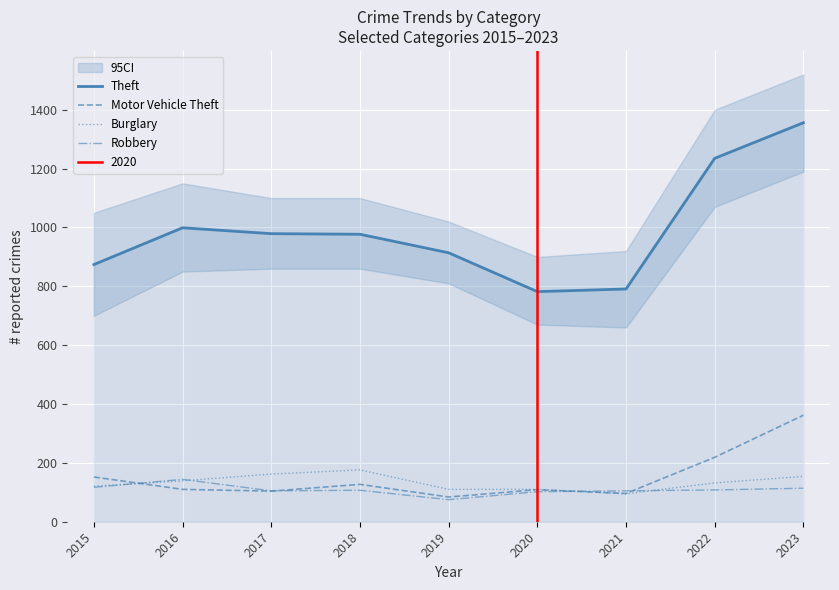

Where is the first local minimum for Motor Vehicle Theft?

2017